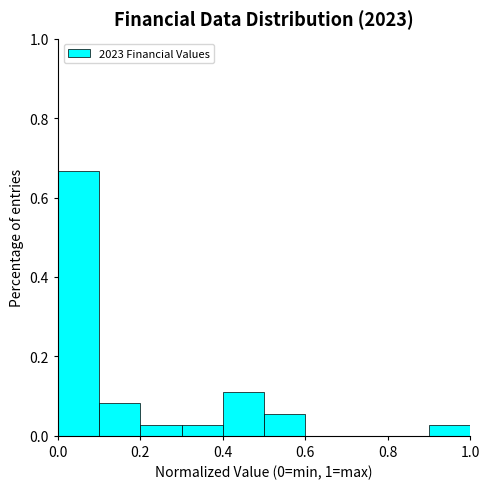

Which range on the x-axis has the tallest bar?

0.0 to 0.1